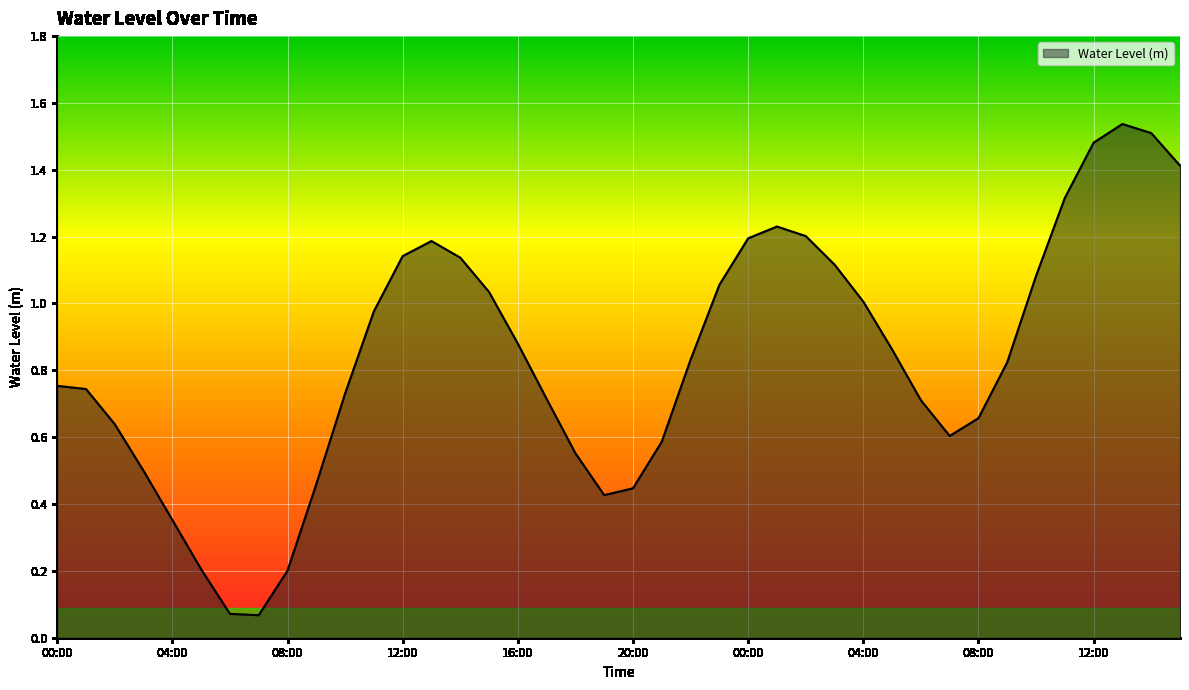

Does the chart display data point markers on the line(s)?

No